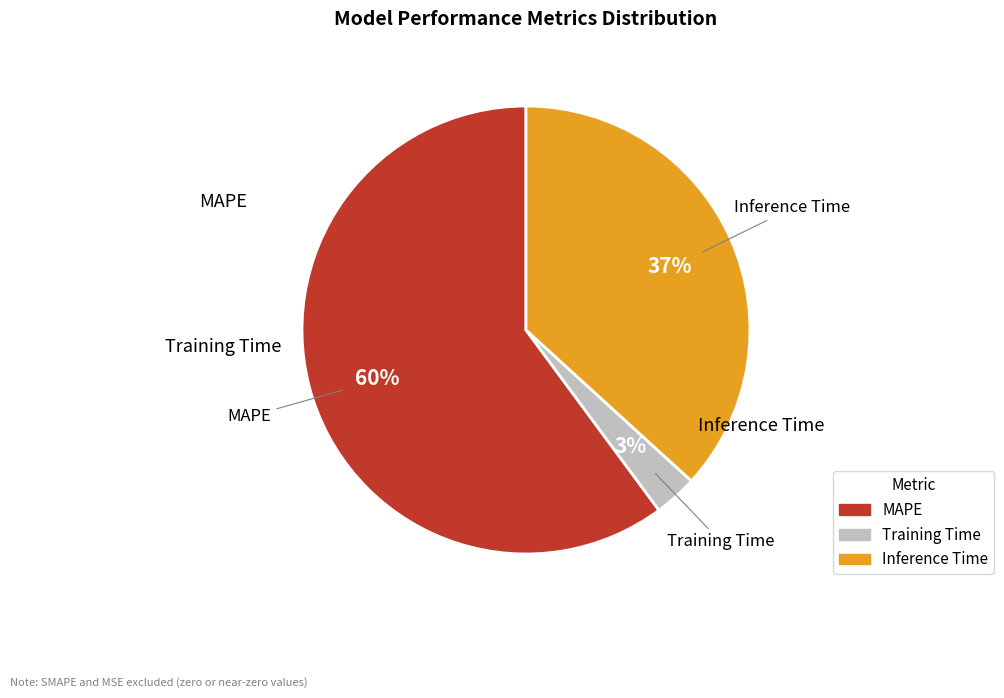

True or false: Inference Time accounts for 37% of the total.

True